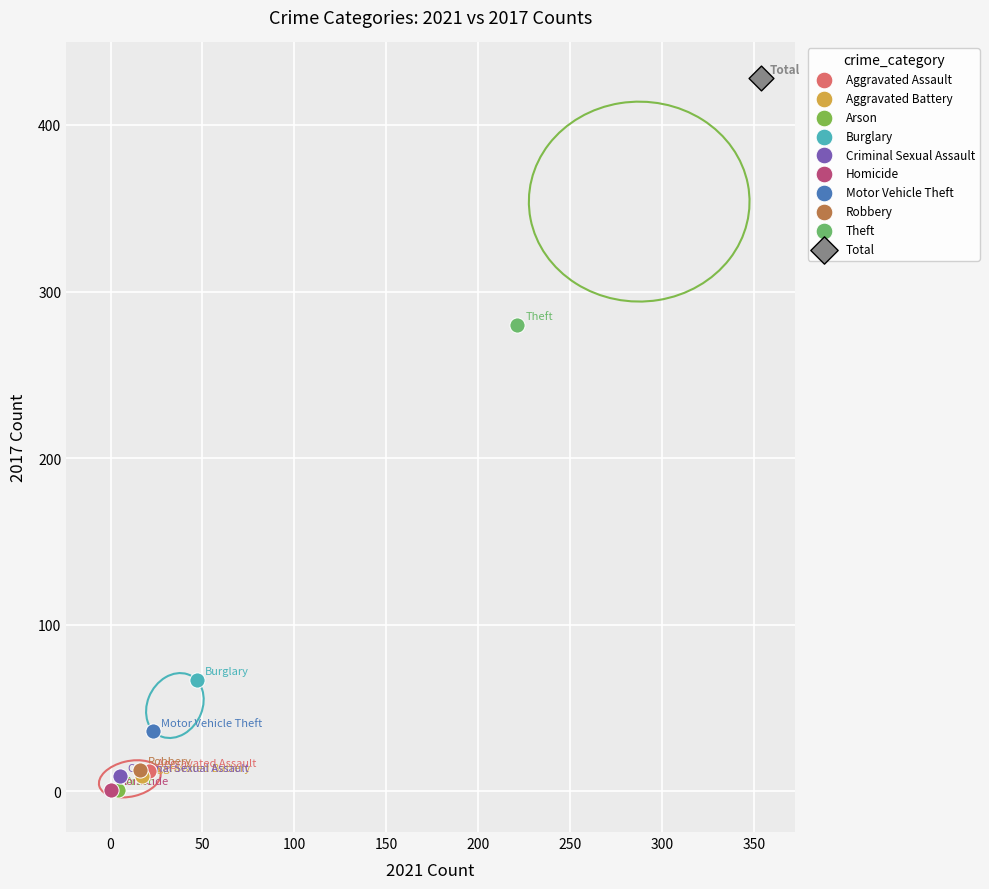

What are all the series names shown in the legend?

Aggravated Assault, Aggravated Battery, Arson, Burglary, Criminal Sexual Assault, Homicide, Motor Vehicle Theft, Robbery, Theft, Total